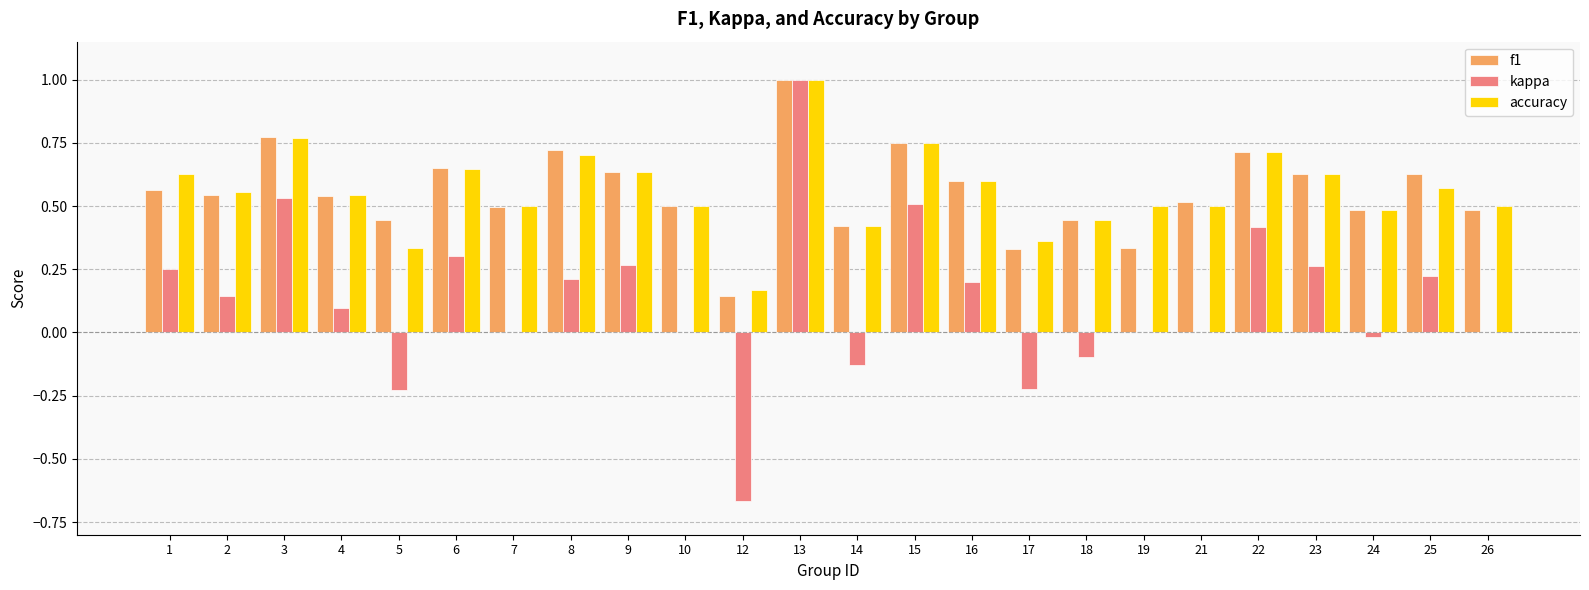

What is the greatest value displayed?

1.0